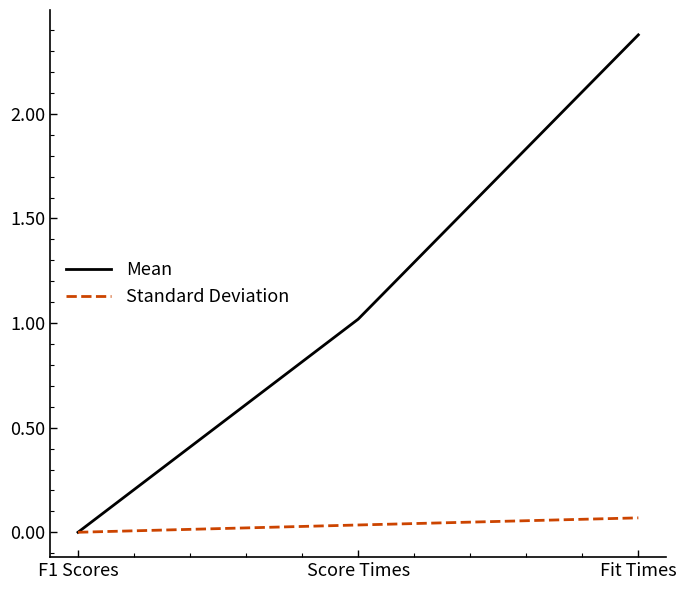

Which label corresponds to the largest value in the chart?

Fit Times